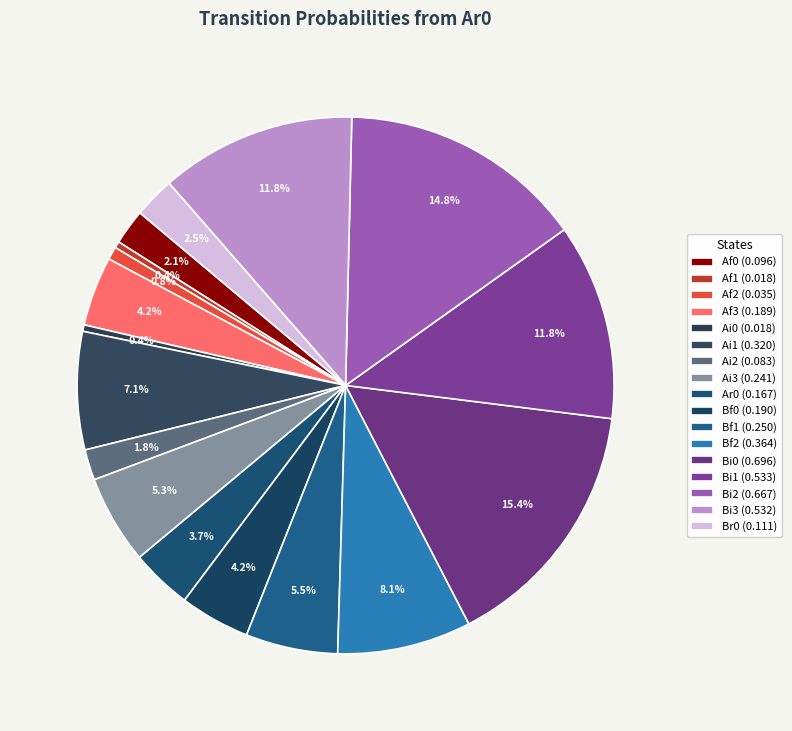

Which has a higher value, Bf1 or Br0?

Bf1